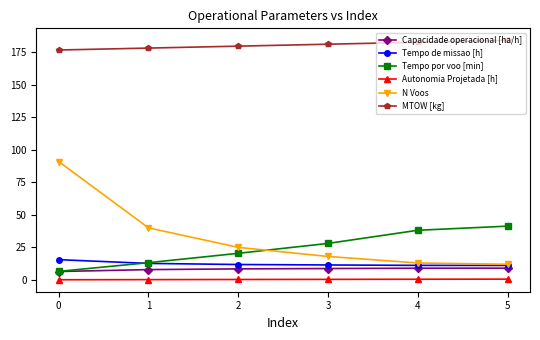

How many data points in N Voos are less than 25?

3